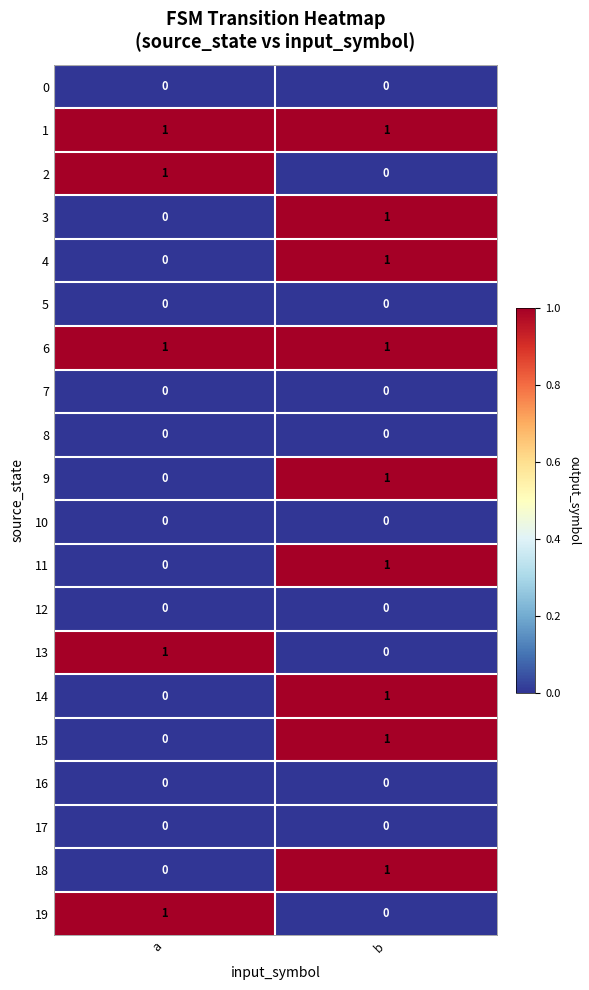

Rank the categories by 11 value from lowest to highest.

a, b